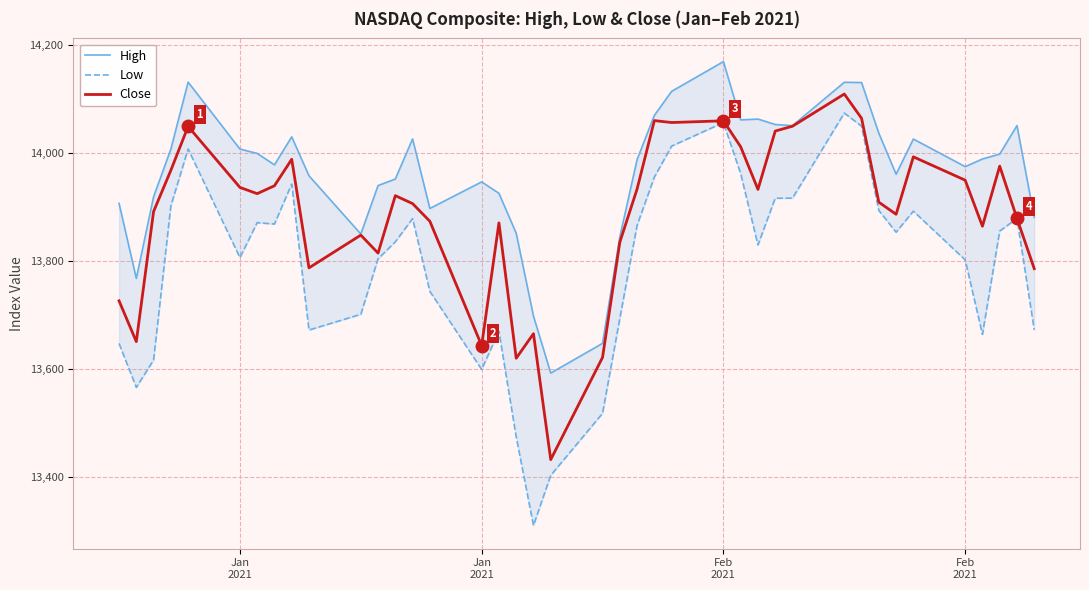

Count the number of data series in this chart.

3